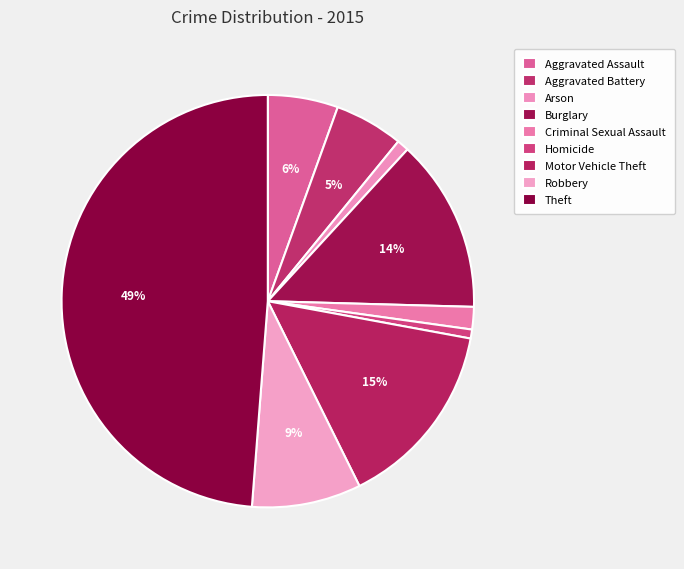

What is the largest slice in the pie chart?

Theft